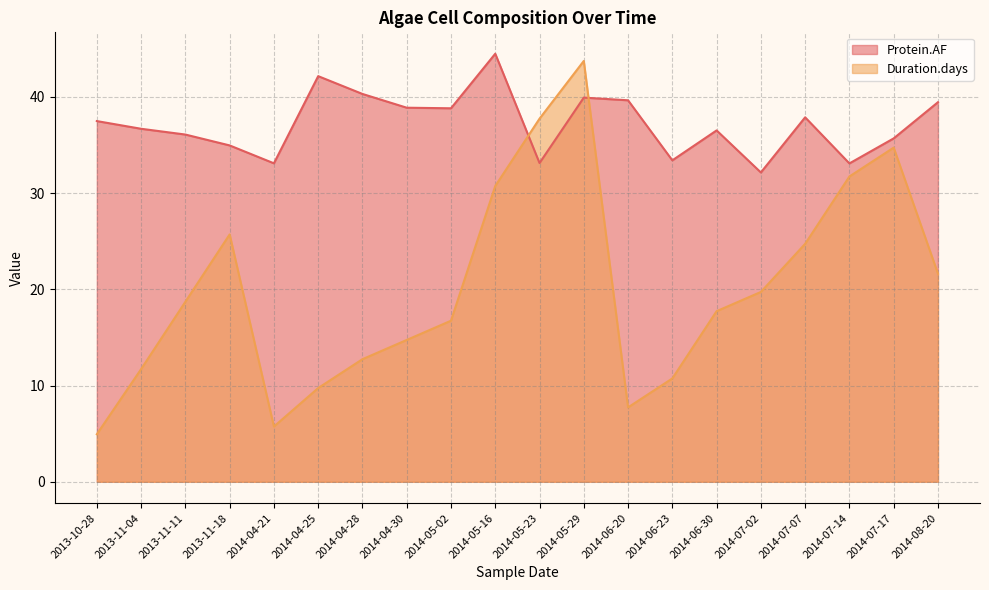

What is the sum of all Protein.AF values?

743.9